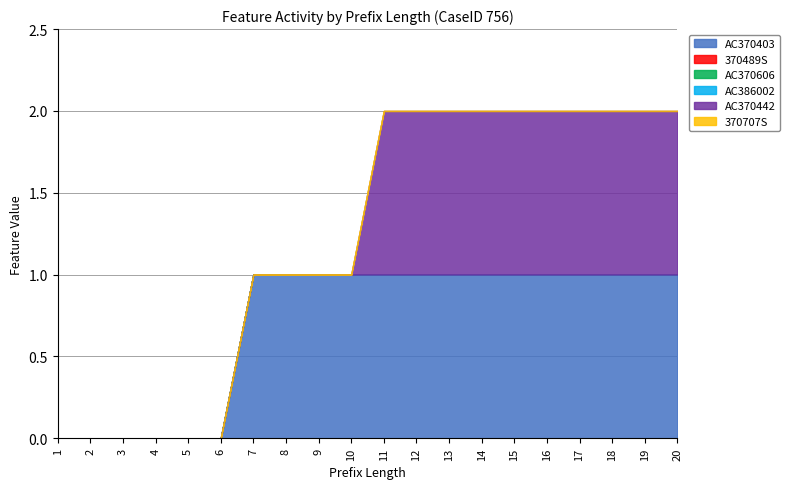

True or false: AC386002 has more than 0 points higher than both neighbors.

False